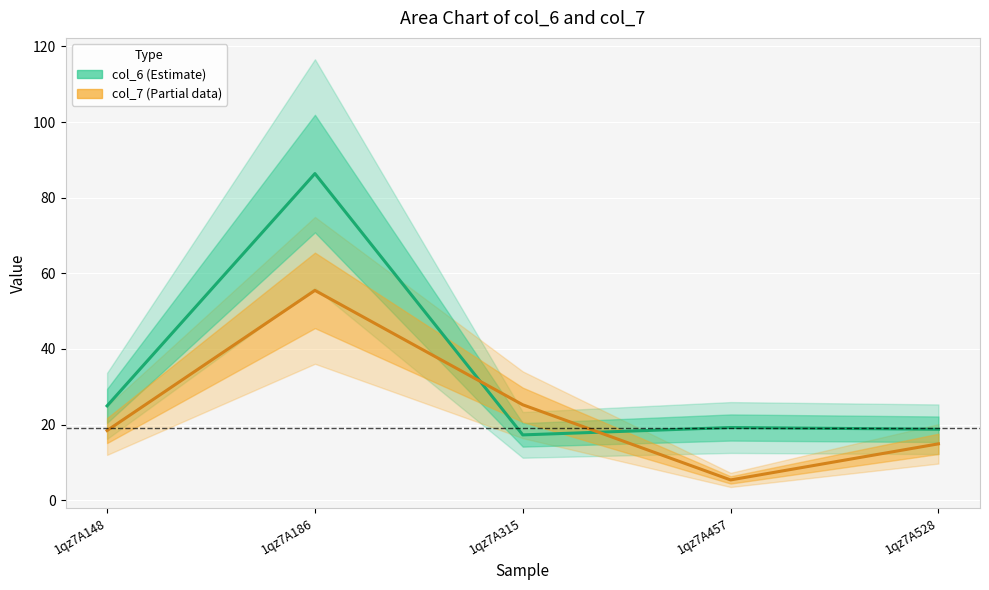

How many data points does each series have?

5